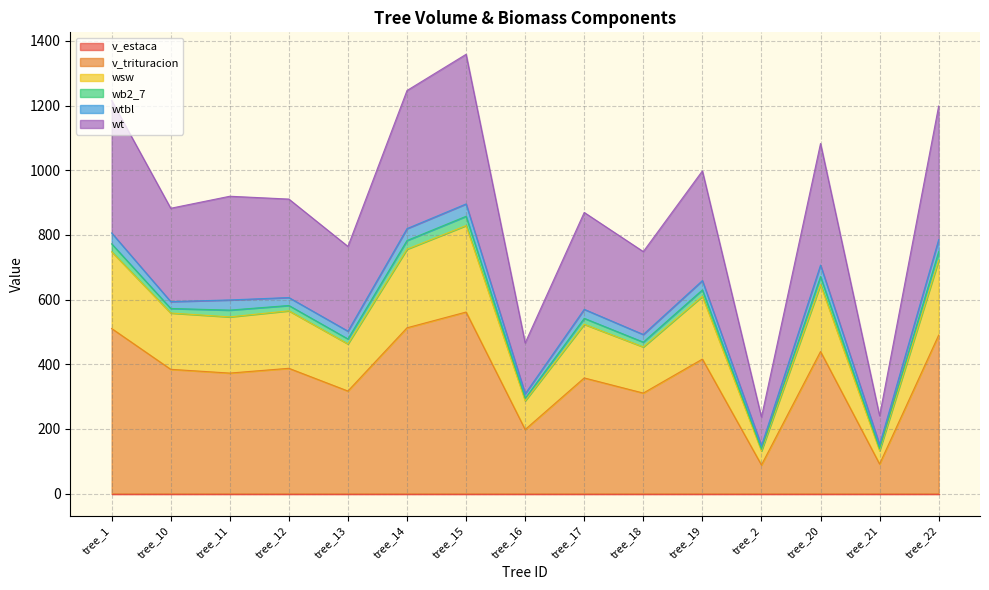

Does the chart have visible grid lines?

Yes